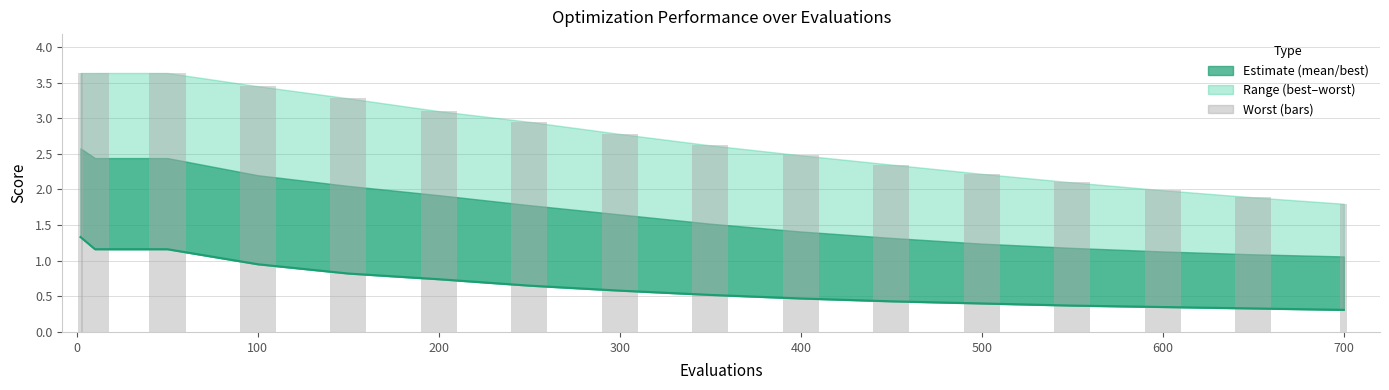

Which series changed the most between 500 and 600?

worst (bars)